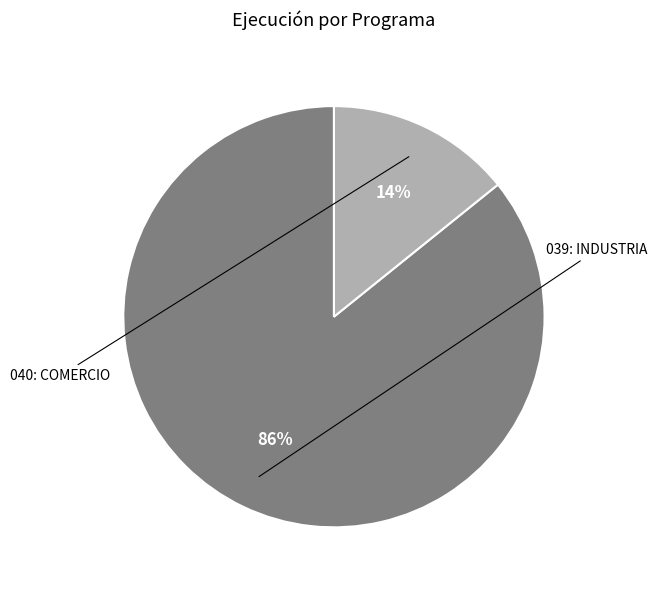

Which category accounts for the majority?

039: INDUSTRIA